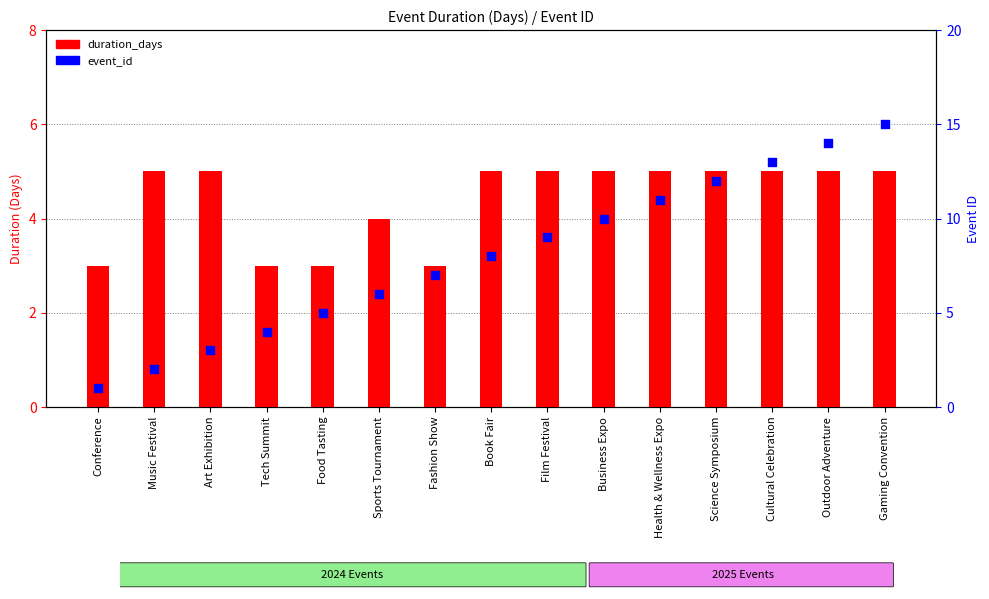

Which series has the largest total across all categories?

event_id